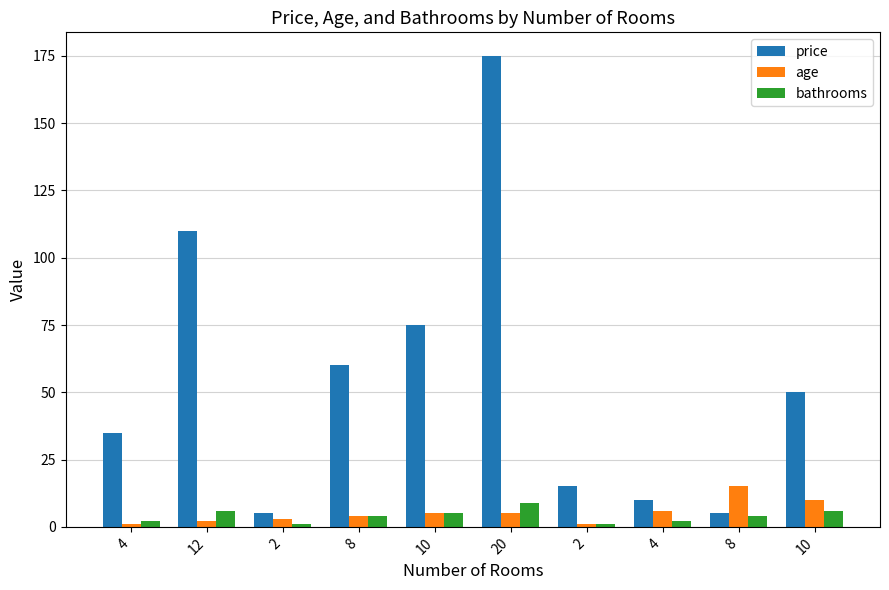

Does the chart contain any negative values?

No